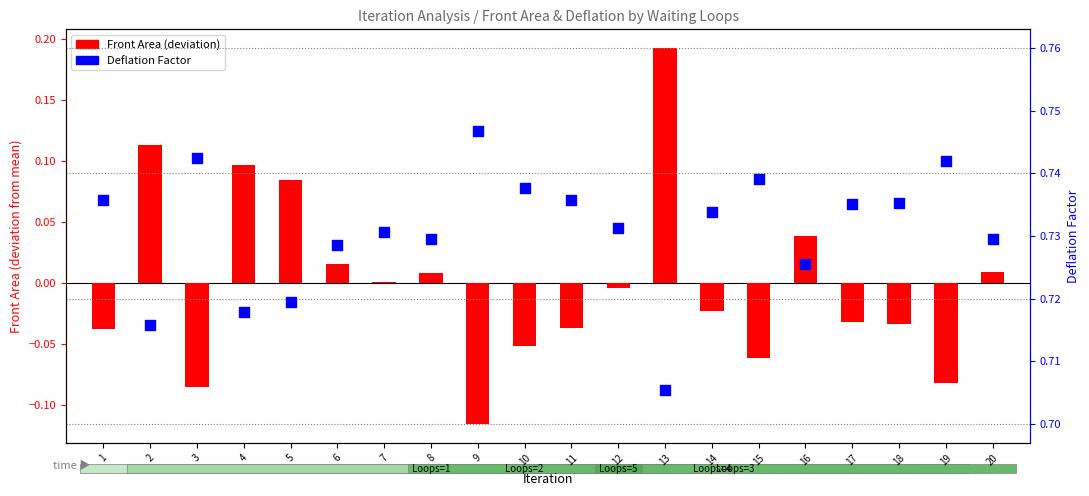

What is the total value across all series at 4?

0.8